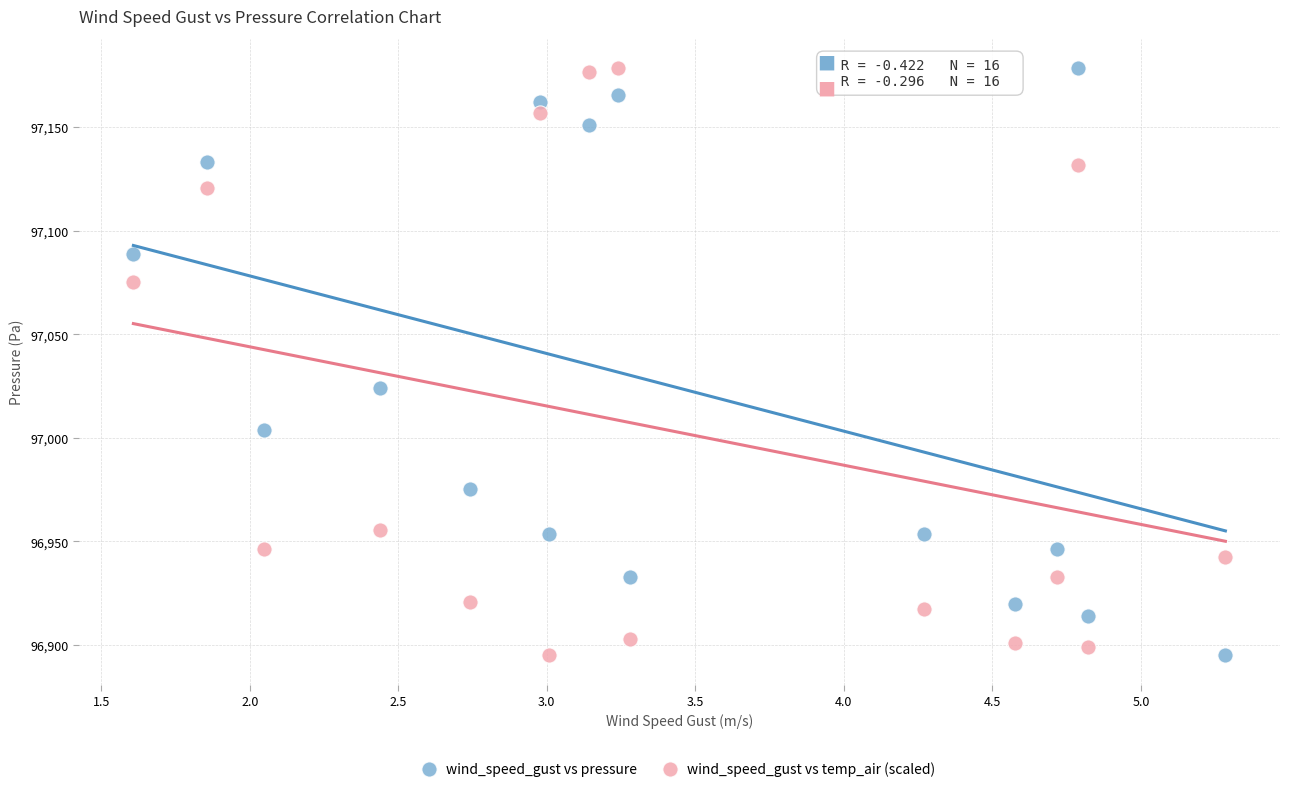

What are all the series names shown in the legend?

wind_speed_gust vs pressure, wind_speed_gust vs temp_air (scaled)